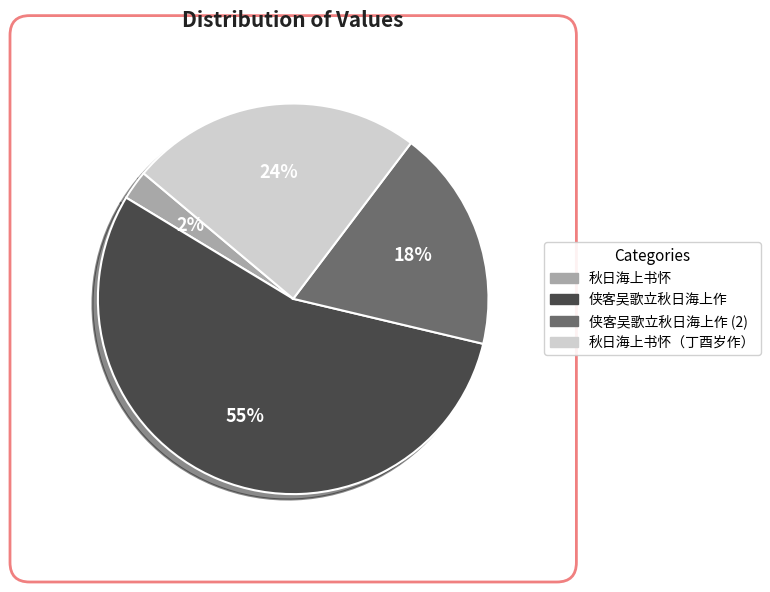

Is the sum of 侠客吴歌立秋日海上作 (2) and 秋日海上书怀（丁酉岁作） greater than half?

No